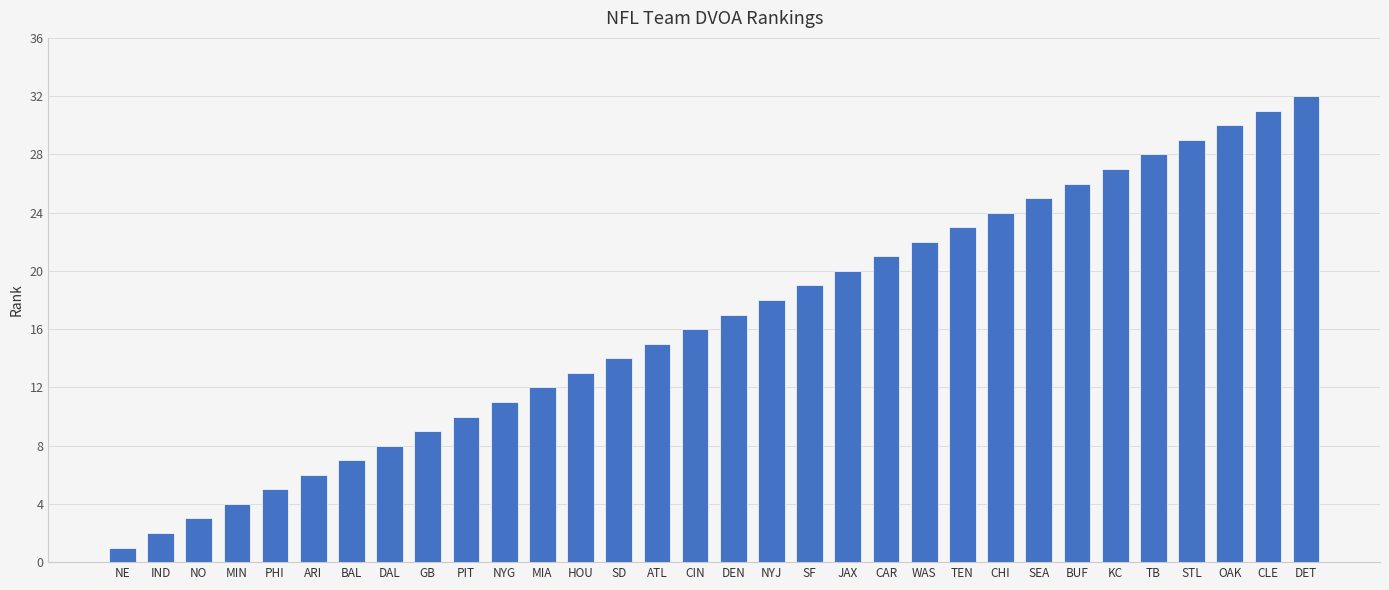

Which label corresponds to the largest value in the chart?

DET